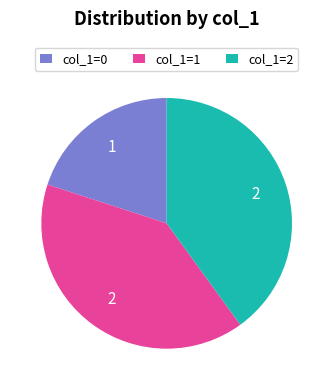

Is it true that col_1=1 is 46% of the pie?

False